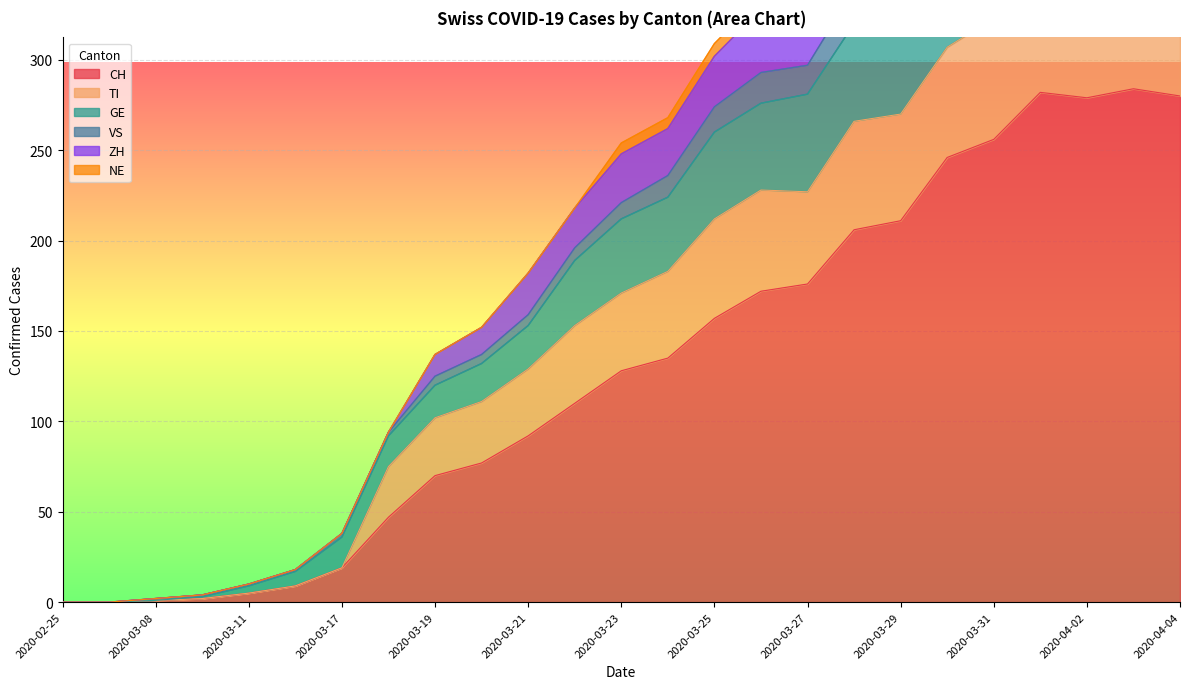

The value of CH at 2020-02-25 is 0. True or false?

True